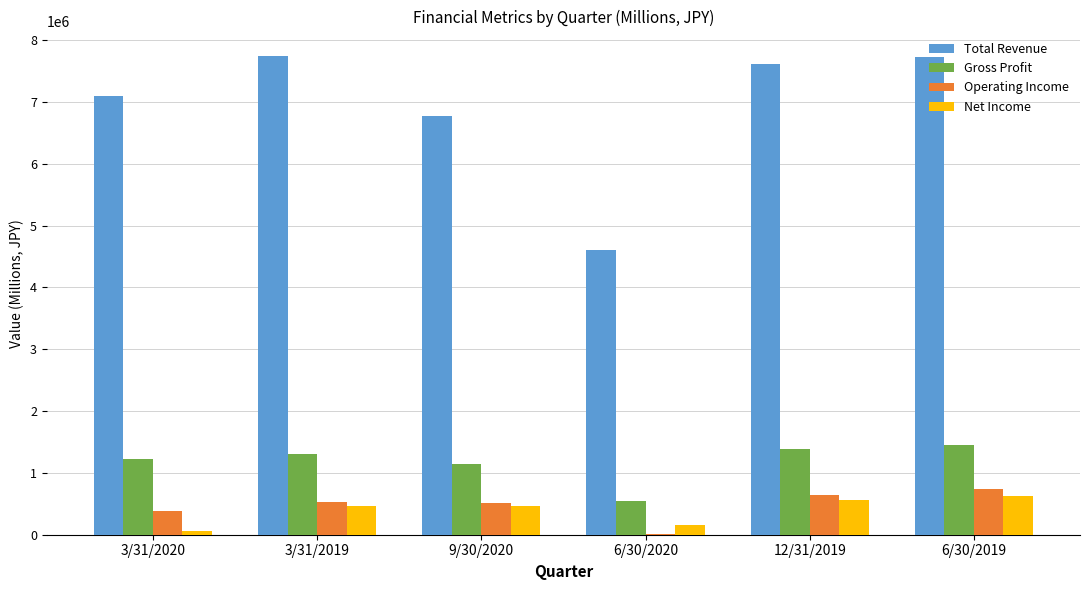

What is the total value across all series at 9/30/2020?

8899160